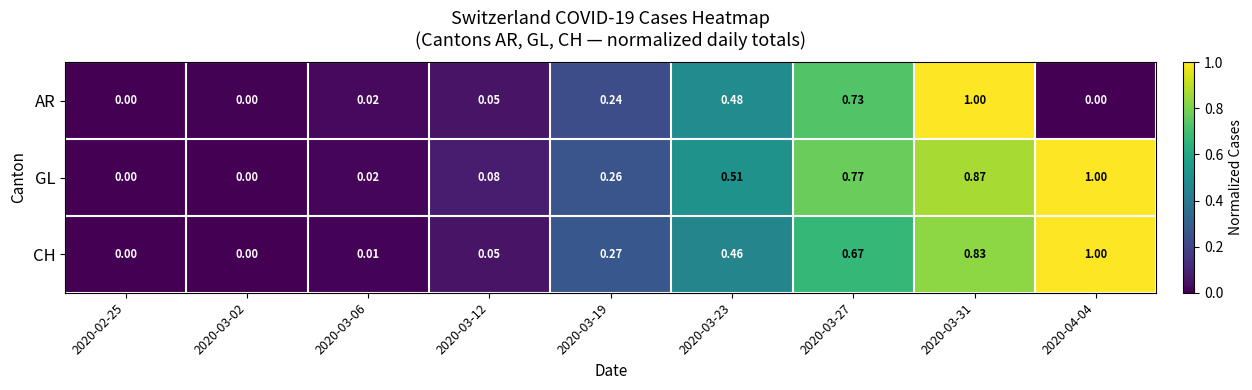

Between 2020-03-19 and 2020-03-23, which series saw the biggest shift?

GL